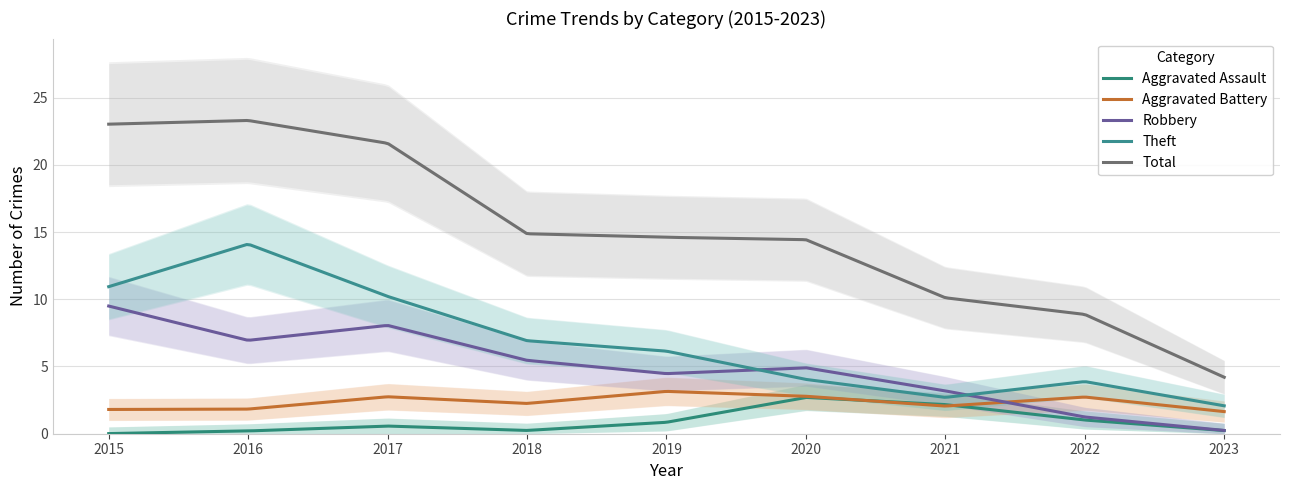

Which series has the widest spread of values?

Total